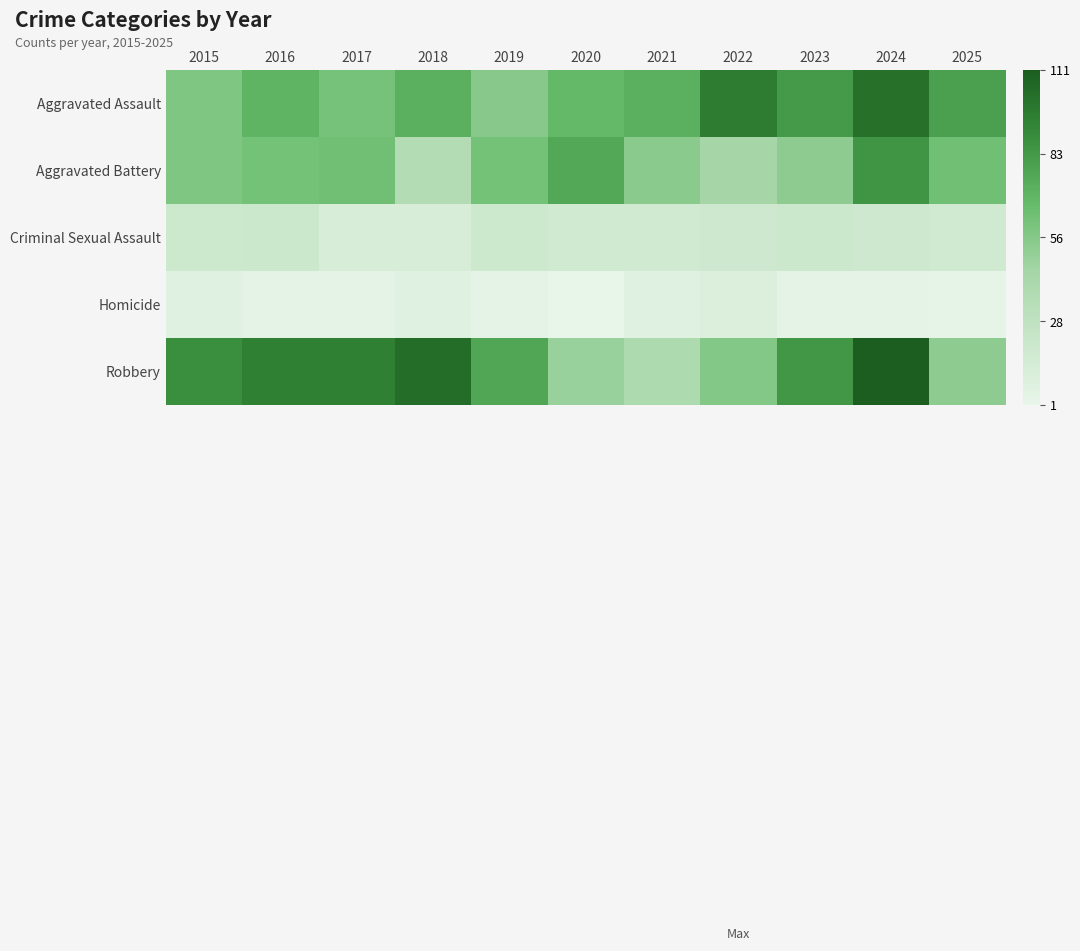

What is the spread (max minus min) of values at 2018?

97